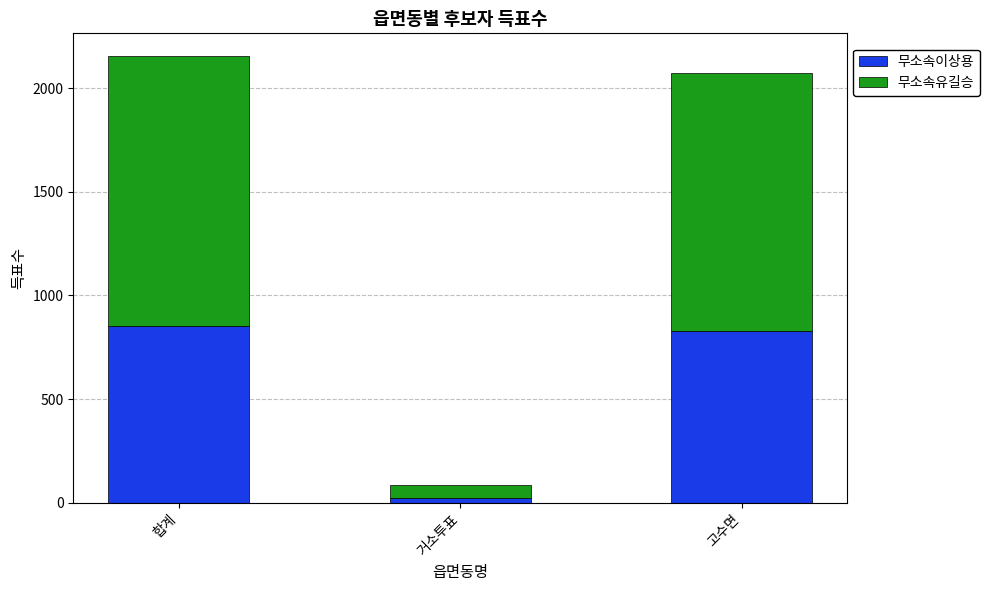

Which category has the lowest value in the 무소속이상용 series?

거소투표